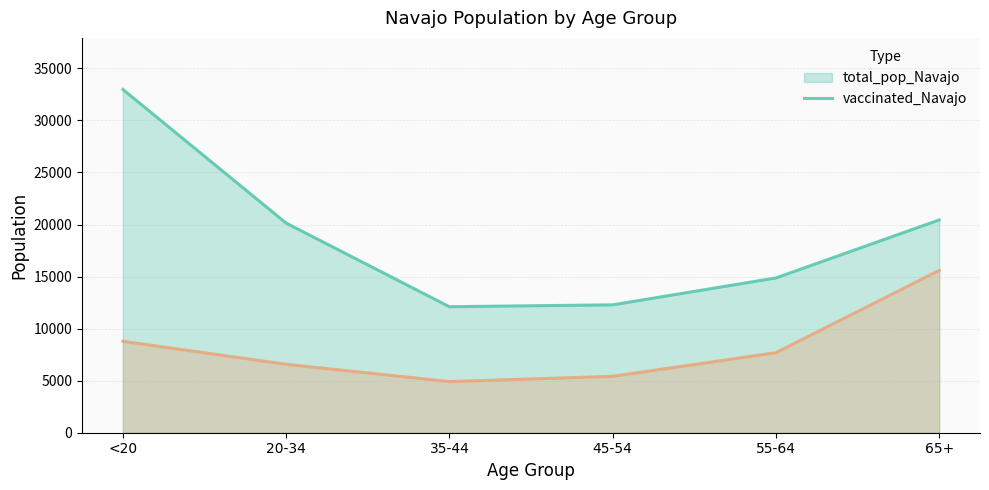

Which series changed the most between 35-44 and 65+?

vaccinated_Navajo